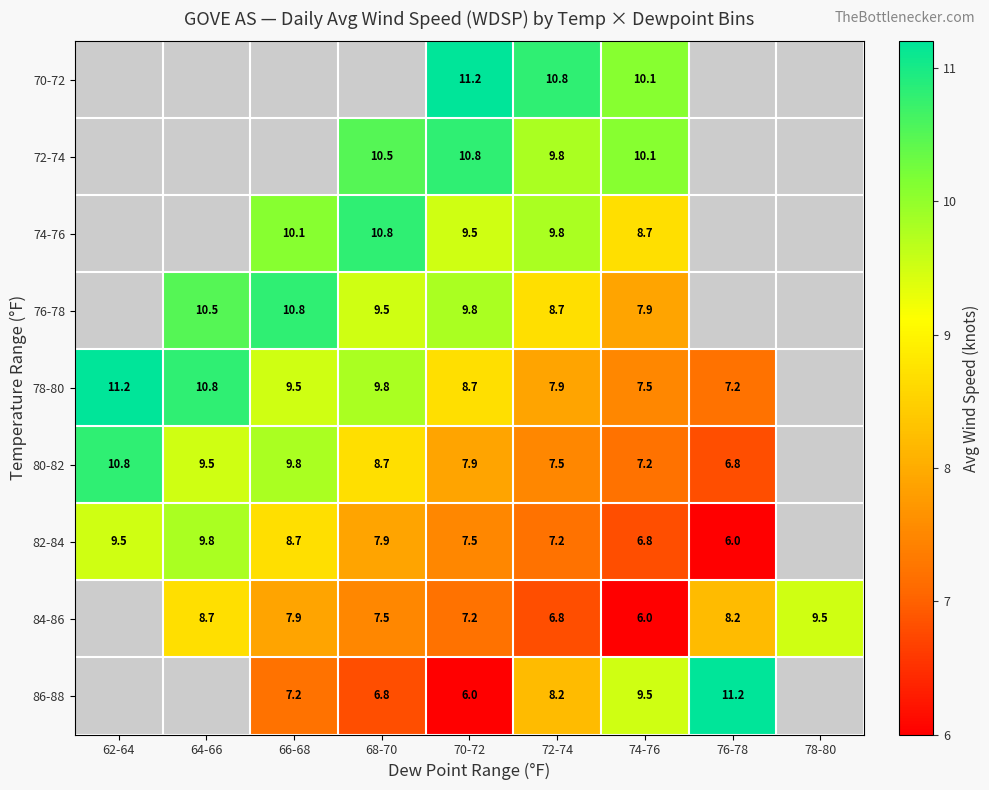

What is the difference between the highest and lowest values at 74-76?

4.1